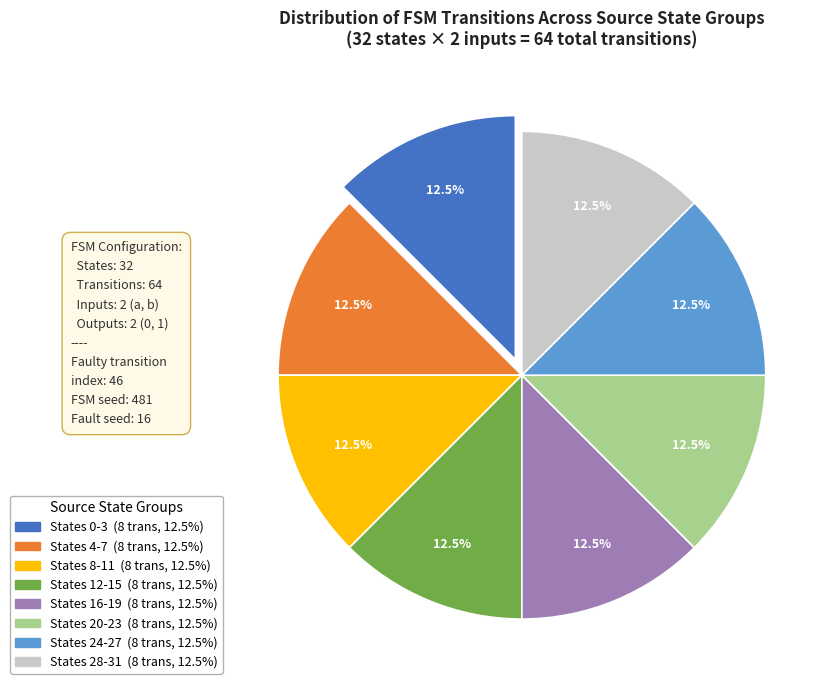

Is there a majority slice in this chart?

No